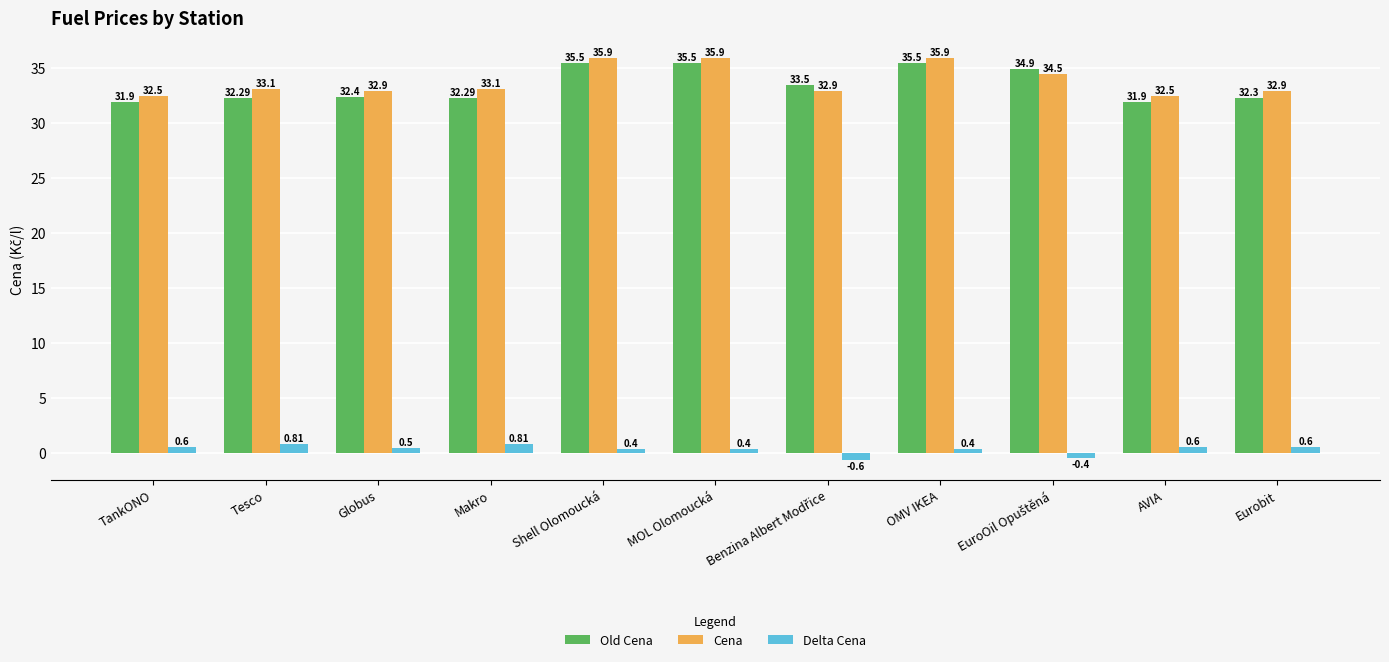

Which series has the largest total across all categories?

Cena